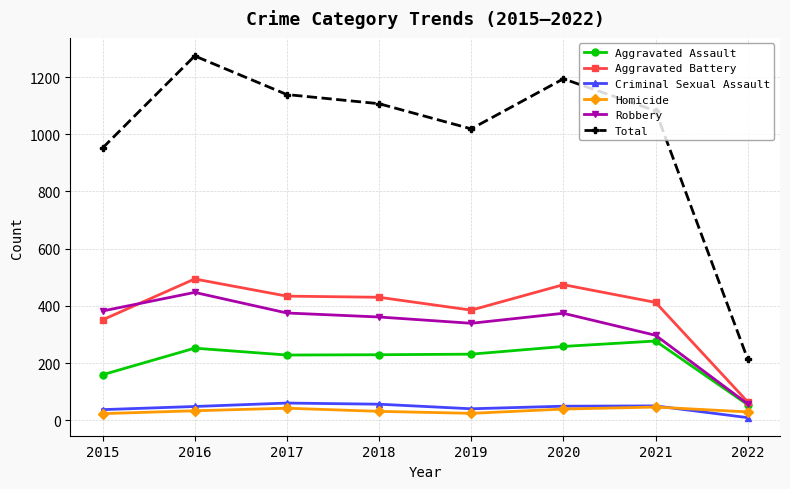

How many categories are shown in the chart?

8